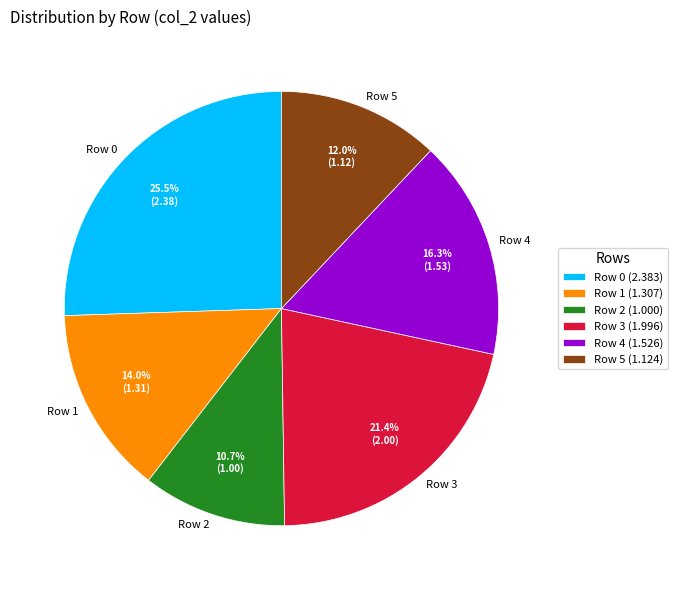

The Row 5 slice represents 1% of the pie. True or false?

False